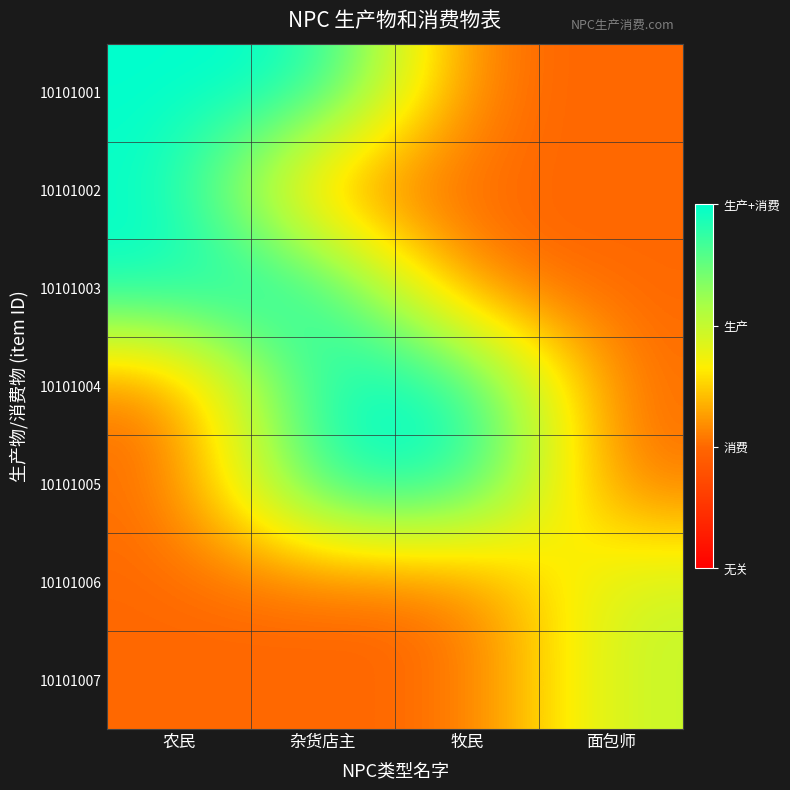

What is the difference between the highest and lowest values at 牧民?

2